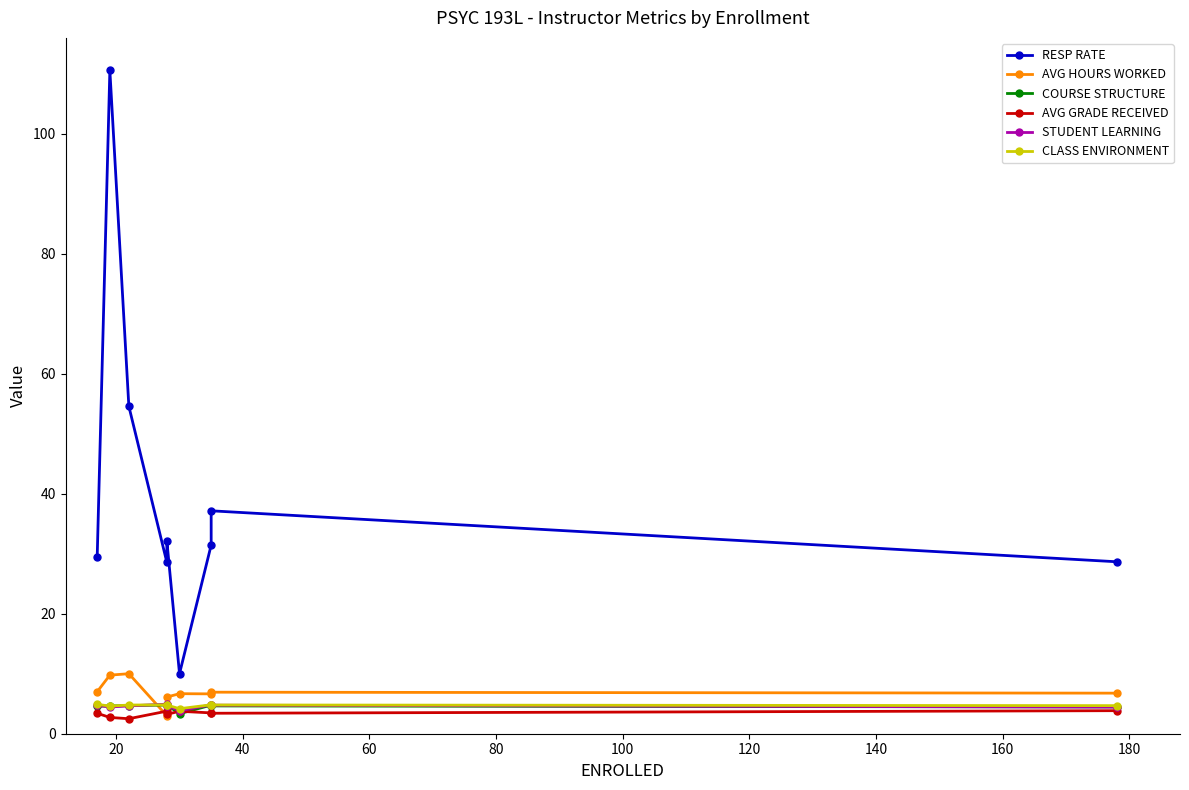

What is the sum of the COURSE STRUCTURE values at 120 and 160?

9.2